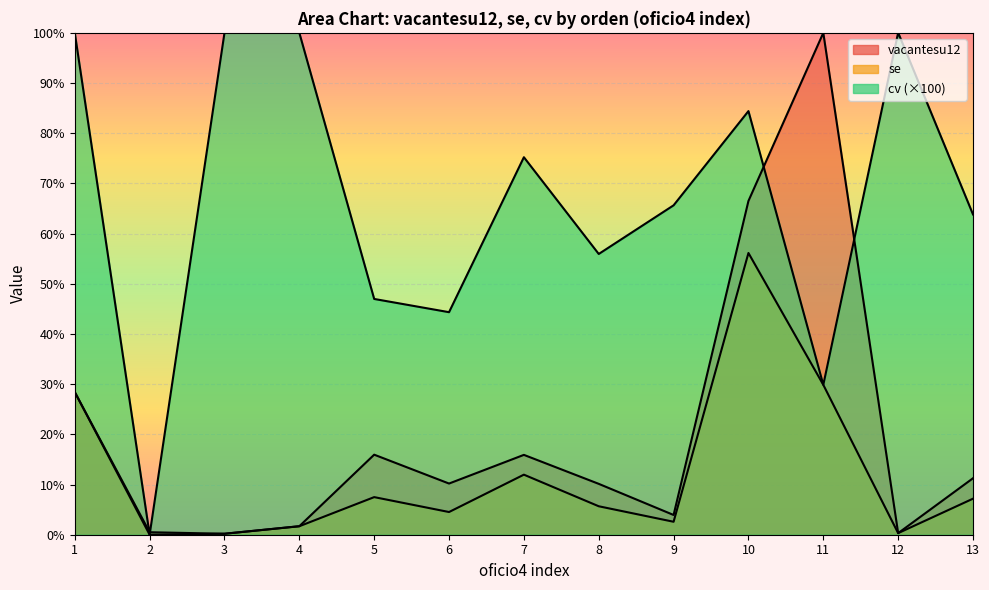

What is the spread (max minus min) of values at 9?

63.1